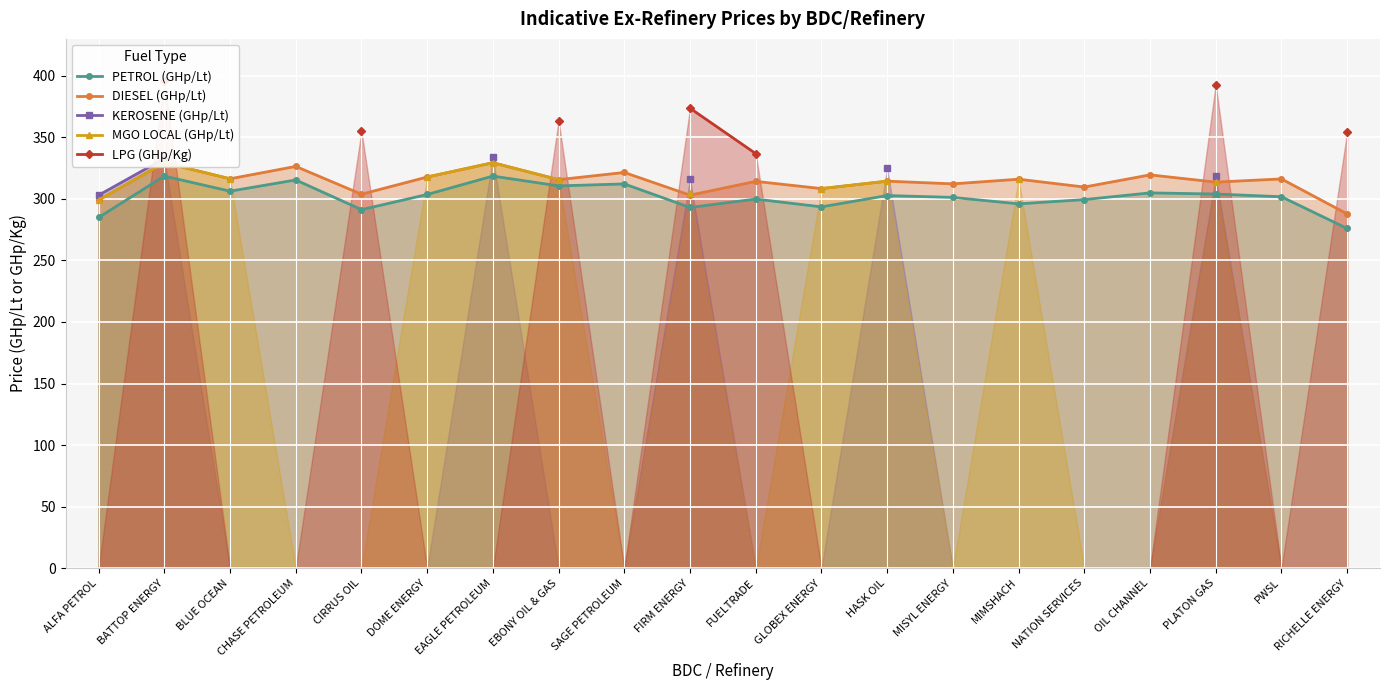

What is the highest value of the KEROSENE (GHp/Lt) series?

333.7